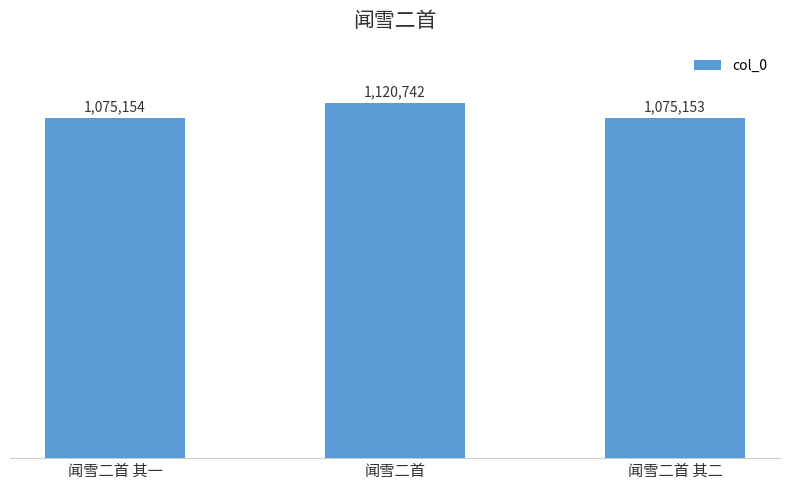

What position from the left is 闻雪二首 其二?

3